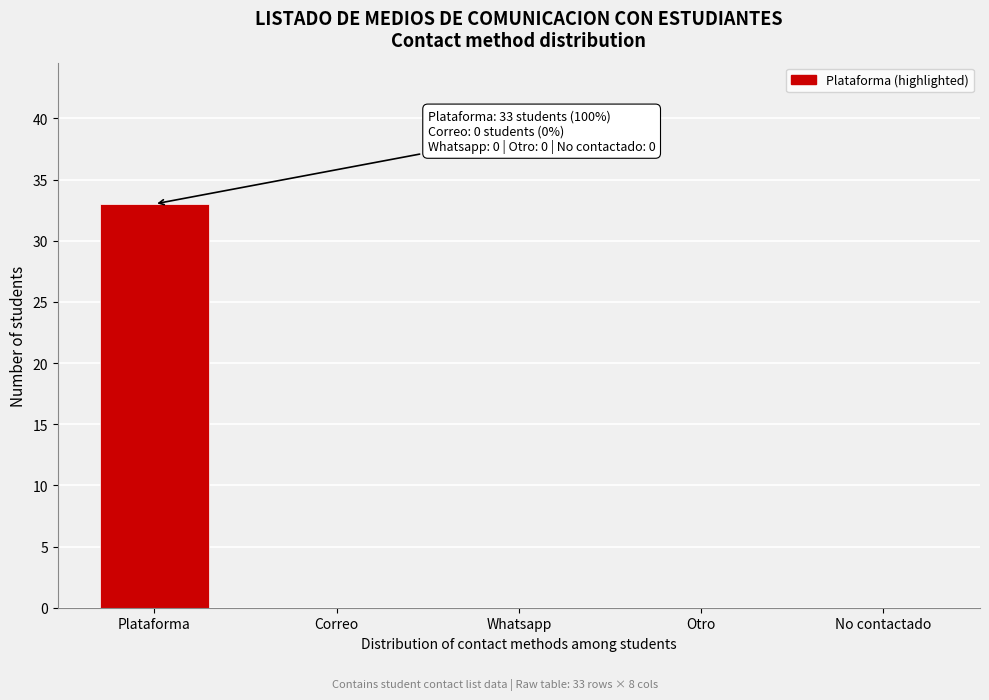

Reading right to left, what are all the values shown in this chart?

No contactado=0	Otro=0	Whatsapp=0	Correo=0	Plataforma=33